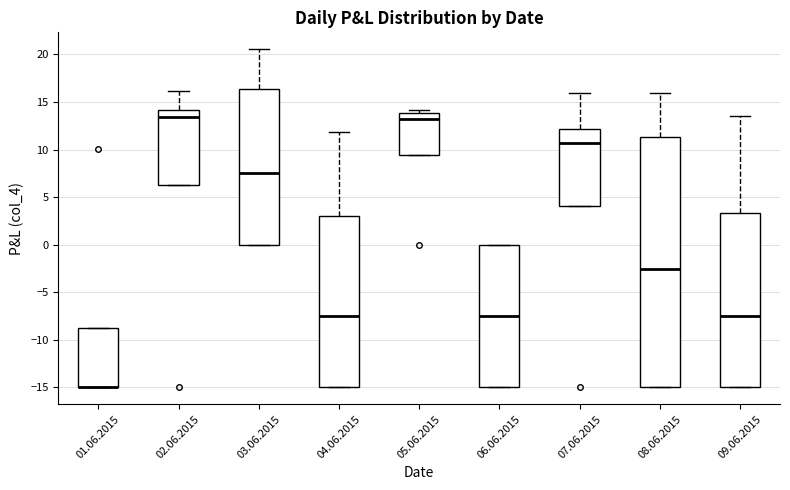

Reading left to right, transcribe this box plot: for each box, give where its median line is, the range the box spans, and where its two whiskers end, as read against the y-axis. The values are not printed on the chart, so give them approximately, as read against the axis.

01.06.2015: median -15.0 (drawn on the box's lower edge), box -15.0 to -8.5, whiskers -15.0 to -8.5
02.06.2015: median 13.5, box 6.5 to 14.0, whiskers 6.5 to 16.0
03.06.2015: median 7.5, box 0.0 to 16.5, whiskers 0.0 to 20.5
04.06.2015: median -7.5, box -15.0 to 3.0, whiskers -15.0 to 12.0
05.06.2015: median 13.0, box 9.5 to 14.0, whiskers 9.5 to 14.0 (just above the box's upper edge)
06.06.2015: median -7.5, box -15.0 to 0.0, whiskers -15.0 to 0.0
07.06.2015: median 10.5, box 4.0 to 12.0, whiskers 4.0 to 16.0
08.06.2015: median -2.5, box -15.0 to 11.5, whiskers -15.0 to 16.0
09.06.2015: median -7.5, box -15.0 to 3.5, whiskers -15.0 to 13.5